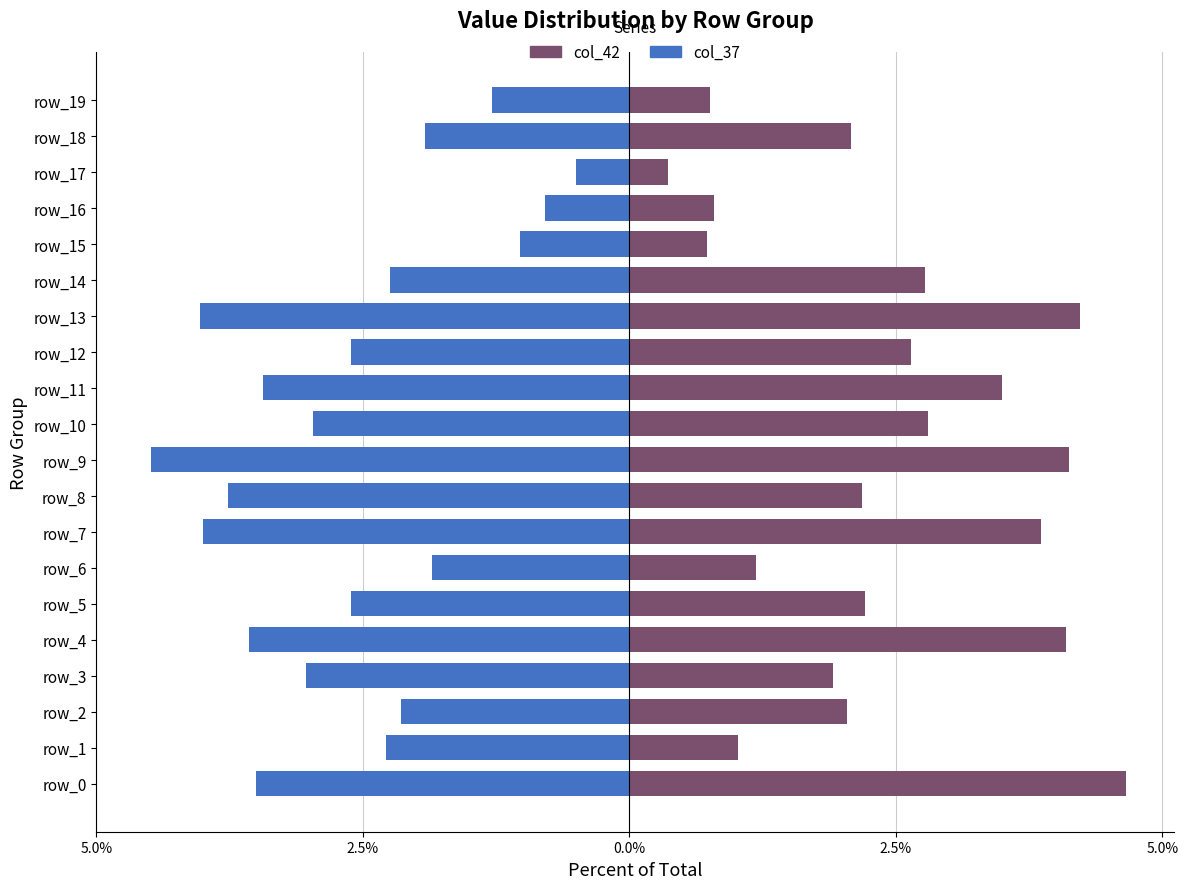

Rank the series by their average value, from highest to lowest.

col_42, col_37